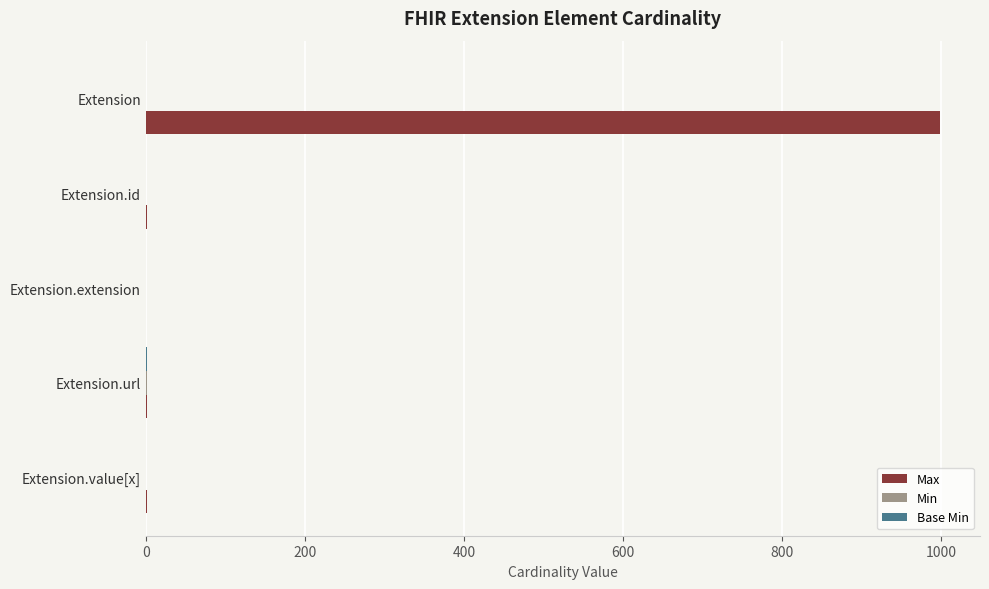

What is the maximum value shown in the chart?

999